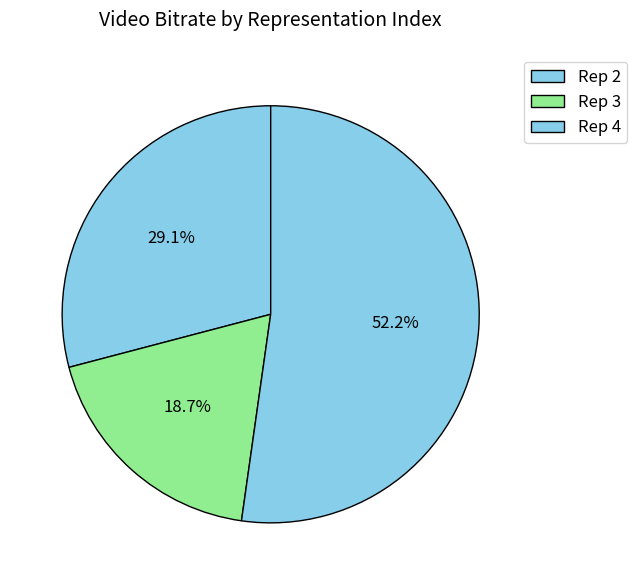

How many segments does this pie chart have?

3